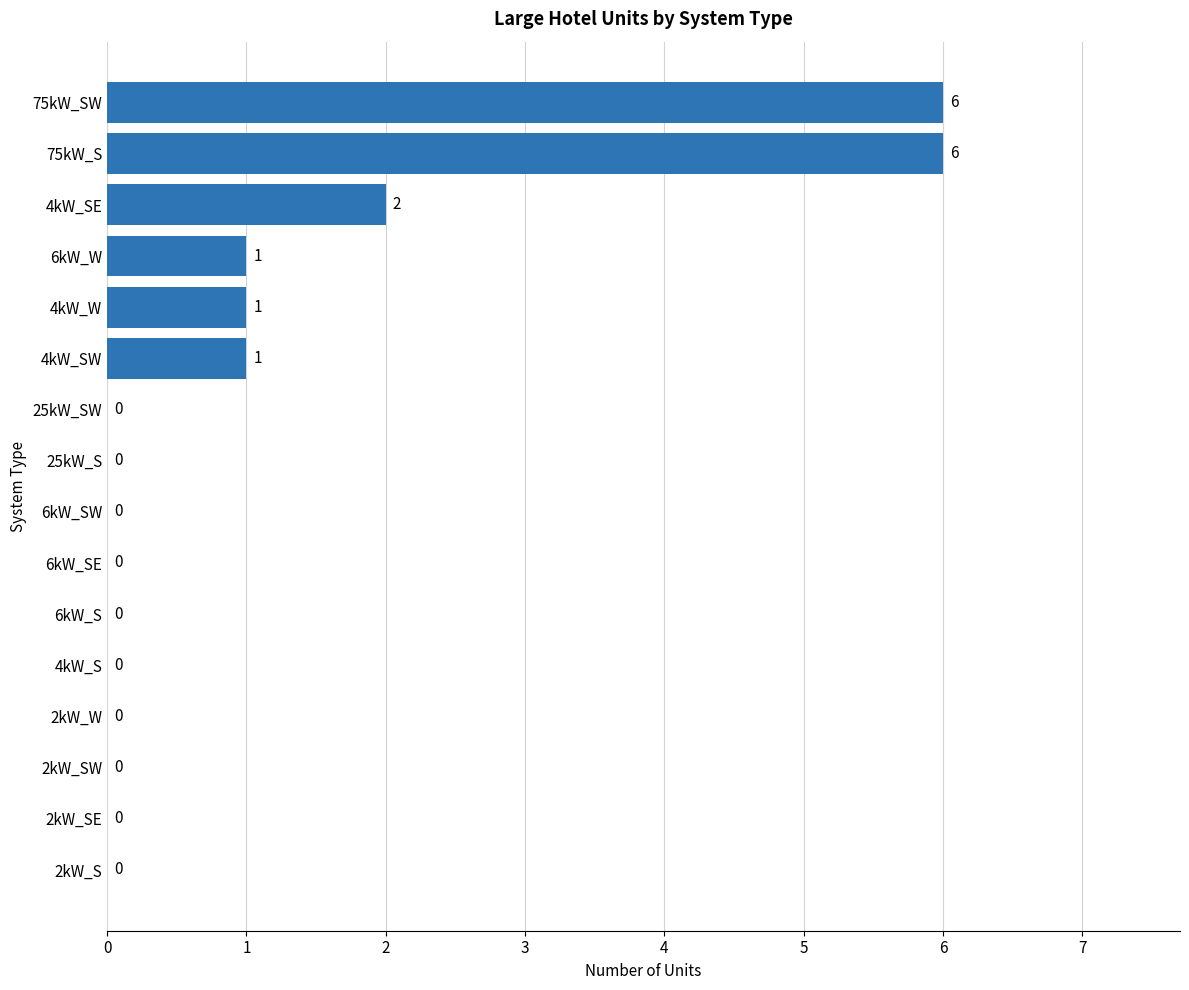

What is the sum of all values?

17